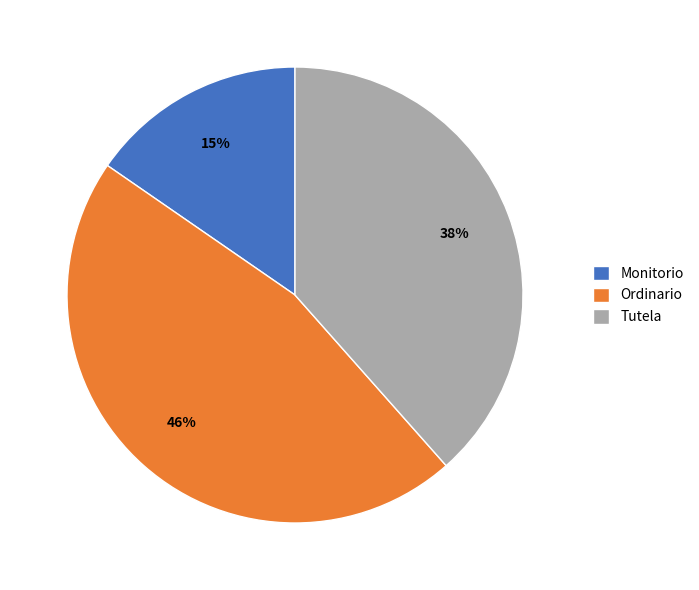

Between Monitorio and Tutela, which is larger?

Tutela